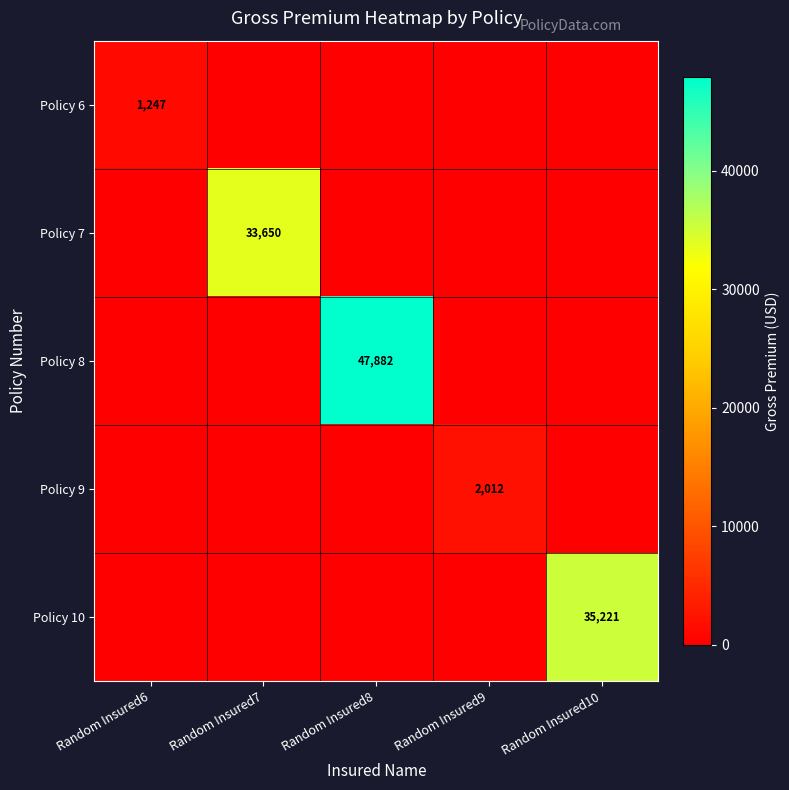

True or false: Policy 9 has a value of 2012 at Random Insured9.

True